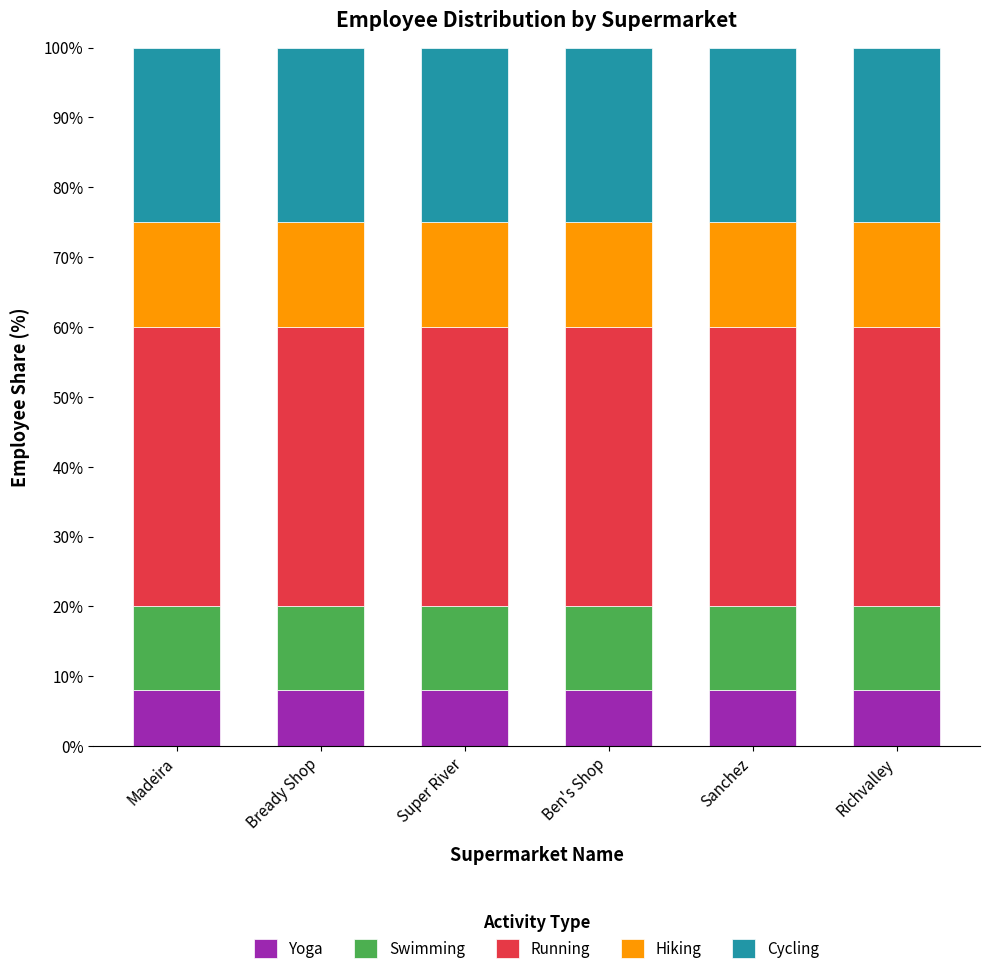

Does the chart contain any negative values?

No